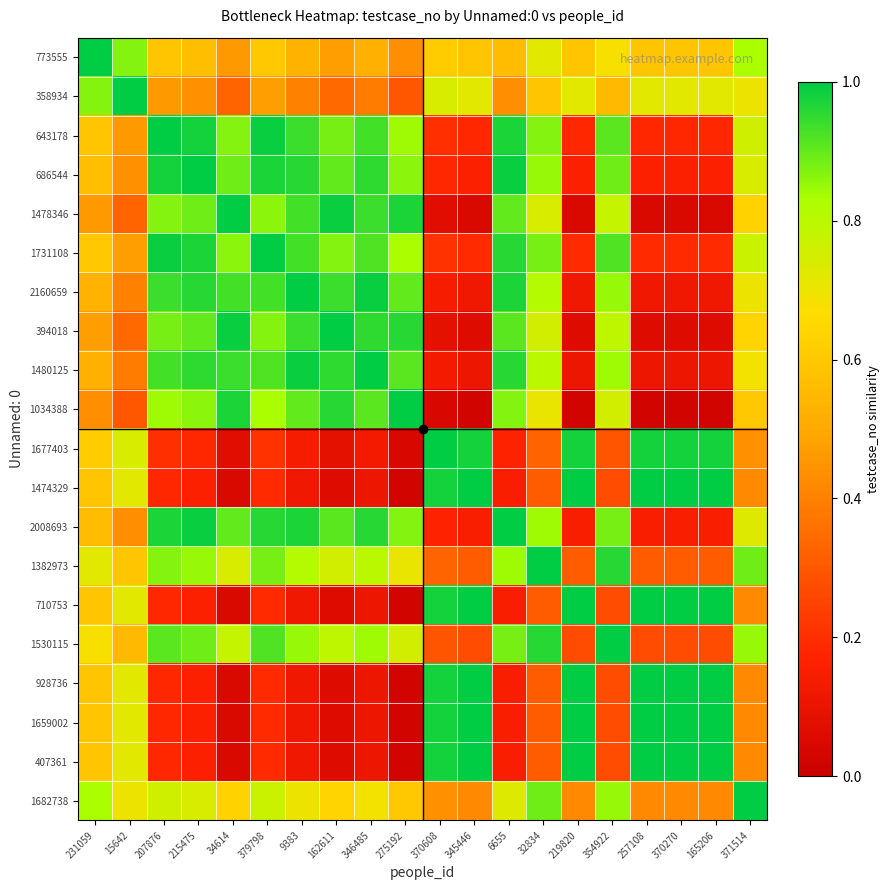

Reading left to right, what are all the values shown in this chart?

773555: 231059=1.0	15642=0.9	207876=0.6	215475=0.6	34614=0.5	379798=0.6	9383=0.5	162611=0.5	346485=0.5	275192=0.4	370608=0.6	345446=0.6	6655=0.6	32834=0.7	219820=0.6	354922=0.7	257108=0.6	370270=0.6	165206=0.6	371514=0.8
358934: 231059=0.9	15642=1.0	207876=0.5	215475=0.4	34614=0.3	379798=0.5	9383=0.4	162611=0.3	346485=0.4	275192=0.3	370608=0.7	345446=0.7	6655=0.4	32834=0.6	219820=0.7	354922=0.6	257108=0.7	370270=0.7	165206=0.7	371514=0.7
643178: 231059=0.6	15642=0.5	207876=1.0	215475=1.0	34614=0.9	379798=1.0	9383=0.9	162611=0.9	346485=0.9	275192=0.8	370608=0.2	345446=0.2	6655=1.0	32834=0.9	219820=0.2	354922=0.9	257108=0.2	370270=0.2	165206=0.2	371514=0.8
686544: 231059=0.6	15642=0.4	207876=1.0	215475=1.0	34614=0.9	379798=1.0	9383=1.0	162611=0.9	346485=0.9	275192=0.9	370608=0.2	345446=0.2	6655=1.0	32834=0.8	219820=0.2	354922=0.9	257108=0.2	370270=0.2	165206=0.2	371514=0.7
1478346: 231059=0.5	15642=0.3	207876=0.9	215475=0.9	34614=1.0	379798=0.9	9383=0.9	162611=1.0	346485=0.9	275192=1.0	370608=0.1	345446=0.1	6655=0.9	32834=0.7	219820=0.1	354922=0.8	257108=0.1	370270=0.1	165206=0.1	371514=0.6
1731108: 231059=0.6	15642=0.5	207876=1.0	215475=1.0	34614=0.9	379798=1.0	9383=0.9	162611=0.9	346485=0.9	275192=0.8	370608=0.2	345446=0.2	6655=1.0	32834=0.9	219820=0.2	354922=0.9	257108=0.2	370270=0.2	165206=0.2	371514=0.8
2160659: 231059=0.5	15642=0.4	207876=0.9	215475=1.0	34614=0.9	379798=0.9	9383=1.0	162611=0.9	346485=1.0	275192=0.9	370608=0.1	345446=0.1	6655=1.0	32834=0.8	219820=0.1	354922=0.8	257108=0.1	370270=0.1	165206=0.1	371514=0.7
394018: 231059=0.5	15642=0.3	207876=0.9	215475=0.9	34614=1.0	379798=0.9	9383=0.9	162611=1.0	346485=0.9	275192=1.0	370608=0.1	345446=0.1	6655=0.9	32834=0.8	219820=0.1	354922=0.8	257108=0.1	370270=0.1	165206=0.1	371514=0.6
1480125: 231059=0.5	15642=0.4	207876=0.9	215475=0.9	34614=0.9	379798=0.9	9383=1.0	162611=0.9	346485=1.0	275192=0.9	370608=0.1	345446=0.1	6655=1.0	32834=0.8	219820=0.1	354922=0.8	257108=0.1	370270=0.1	165206=0.1	371514=0.7
1034388: 231059=0.4	15642=0.3	207876=0.8	215475=0.9	34614=1.0	379798=0.8	9383=0.9	162611=1.0	346485=0.9	275192=1.0	370608=0.0	345446=0.0	6655=0.9	32834=0.7	219820=0.0	354922=0.8	257108=0.0	370270=0.0	165206=0.0	371514=0.6
1677403: 231059=0.6	15642=0.7	207876=0.2	215475=0.2	34614=0.1	379798=0.2	9383=0.1	162611=0.1	346485=0.1	275192=0.0	370608=1.0	345446=1.0	6655=0.2	32834=0.3	219820=1.0	354922=0.3	257108=1.0	370270=1.0	165206=1.0	371514=0.4
1474329: 231059=0.6	15642=0.7	207876=0.2	215475=0.2	34614=0.1	379798=0.2	9383=0.1	162611=0.1	346485=0.1	275192=0.0	370608=1.0	345446=1.0	6655=0.2	32834=0.3	219820=1.0	354922=0.3	257108=1.0	370270=1.0	165206=1.0	371514=0.4
2008693: 231059=0.6	15642=0.4	207876=1.0	215475=1.0	34614=0.9	379798=1.0	9383=1.0	162611=0.9	346485=1.0	275192=0.9	370608=0.2	345446=0.2	6655=1.0	32834=0.8	219820=0.2	354922=0.9	257108=0.2	370270=0.2	165206=0.2	371514=0.7
1382973: 231059=0.7	15642=0.6	207876=0.9	215475=0.8	34614=0.7	379798=0.9	9383=0.8	162611=0.8	346485=0.8	275192=0.7	370608=0.3	345446=0.3	6655=0.8	32834=1.0	219820=0.3	354922=1.0	257108=0.3	370270=0.3	165206=0.3	371514=0.9
710753: 231059=0.6	15642=0.7	207876=0.2	215475=0.2	34614=0.1	379798=0.2	9383=0.1	162611=0.1	346485=0.1	275192=0.0	370608=1.0	345446=1.0	6655=0.2	32834=0.3	219820=1.0	354922=0.3	257108=1.0	370270=1.0	165206=1.0	371514=0.4
1530115: 231059=0.7	15642=0.6	207876=0.9	215475=0.9	34614=0.8	379798=0.9	9383=0.8	162611=0.8	346485=0.8	275192=0.8	370608=0.3	345446=0.3	6655=0.9	32834=1.0	219820=0.3	354922=1.0	257108=0.3	370270=0.3	165206=0.3	371514=0.8
928736: 231059=0.6	15642=0.7	207876=0.2	215475=0.2	34614=0.1	379798=0.2	9383=0.1	162611=0.1	346485=0.1	275192=0.0	370608=1.0	345446=1.0	6655=0.2	32834=0.3	219820=1.0	354922=0.3	257108=1.0	370270=1.0	165206=1.0	371514=0.4
1659002: 231059=0.6	15642=0.7	207876=0.2	215475=0.2	34614=0.1	379798=0.2	9383=0.1	162611=0.1	346485=0.1	275192=0.0	370608=1.0	345446=1.0	6655=0.2	32834=0.3	219820=1.0	354922=0.3	257108=1.0	370270=1.0	165206=1.0	371514=0.4
407361: 231059=0.6	15642=0.7	207876=0.2	215475=0.2	34614=0.1	379798=0.2	9383=0.1	162611=0.1	346485=0.1	275192=0.0	370608=1.0	345446=1.0	6655=0.2	32834=0.3	219820=1.0	354922=0.3	257108=1.0	370270=1.0	165206=1.0	371514=0.4
1682738: 231059=0.8	15642=0.7	207876=0.8	215475=0.7	34614=0.6	379798=0.8	9383=0.7	162611=0.6	346485=0.7	275192=0.6	370608=0.4	345446=0.4	6655=0.7	32834=0.9	219820=0.4	354922=0.8	257108=0.4	370270=0.4	165206=0.4	371514=1.0